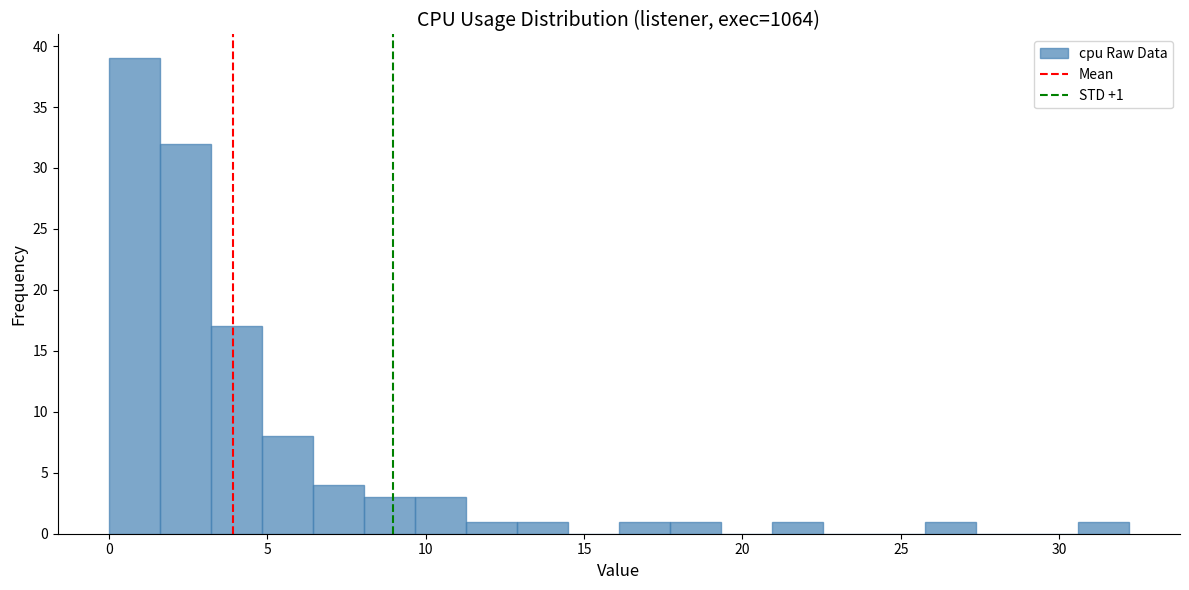

Around what value on the x-axis is the tallest bar? Give the approximate position of its centre, as read against the axis.

1.0